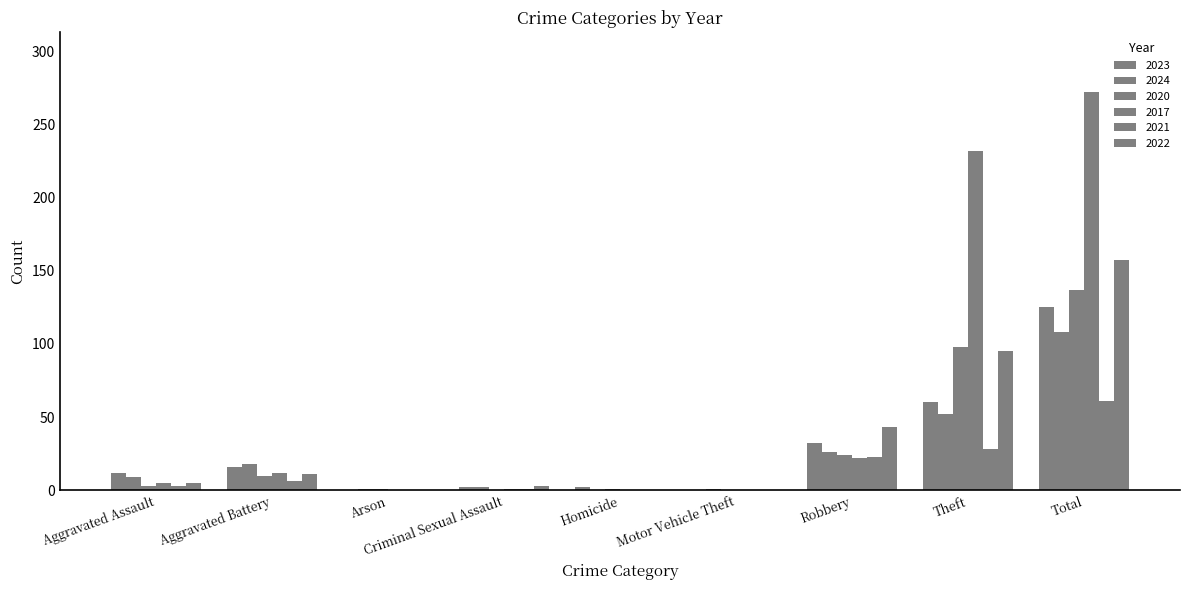

At which category is the sum across all series the highest?

Total